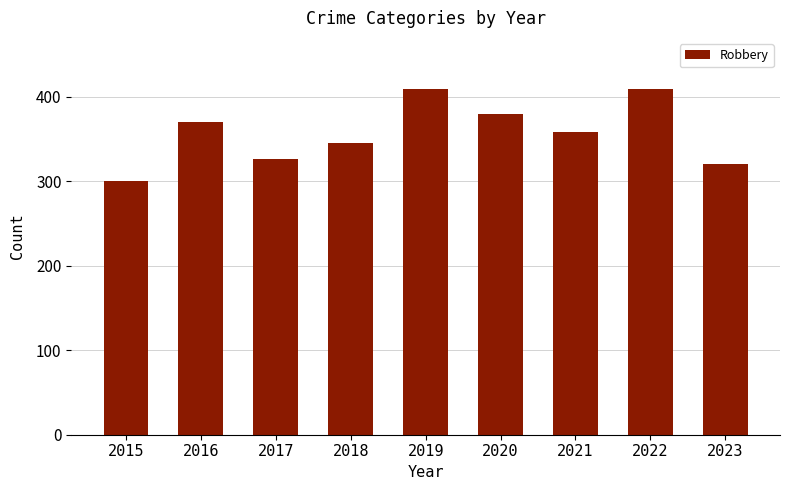

Reading left to right, what are all the values shown in this chart?

2015=301	2016=370	2017=327	2018=346	2019=409	2020=380	2021=358	2022=409	2023=321